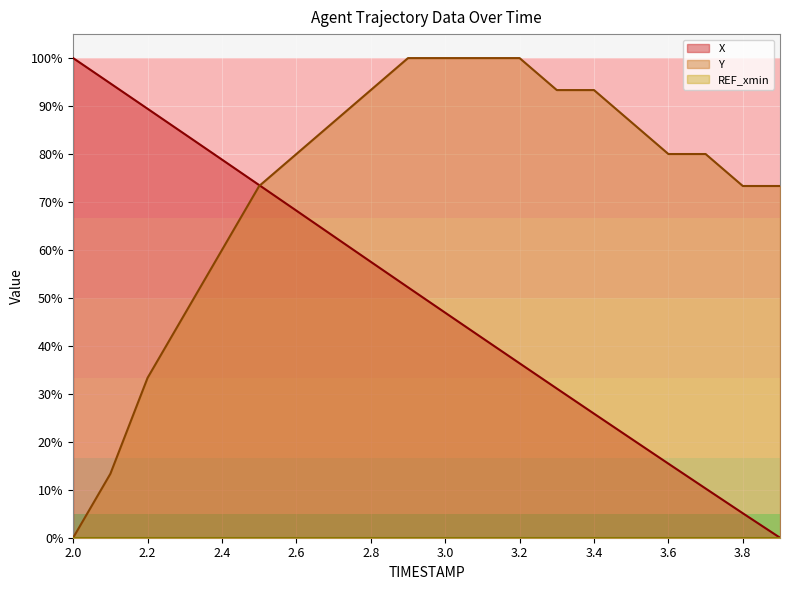

Reading left to right, list all the values displayed in this chart.

X: 100.0	94.7	89.4	84.1	78.8	73.5	68.2	62.9	57.5	52.2	46.9	41.6	36.4	31.1	25.9	20.7	15.4	10.3	5.1	0.0
Y: 0.0	13.3	33.3	46.7	60.0	73.3	80.0	86.7	93.3	100.0	100.0	100.0	100.0	93.3	93.3	86.7	80.0	80.0	73.3	73.3